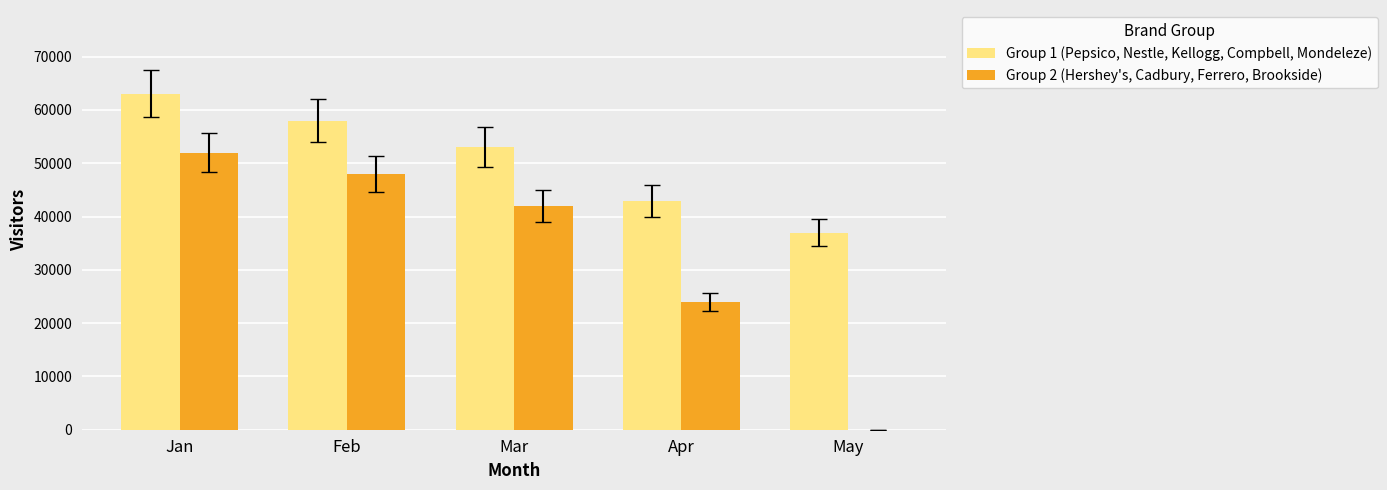

Reading left to right, list all the values displayed in this chart.

Group 1 (Pepsico, Nestle, Kellogg, Compbell, Mondeleze): 63000	58000	53000	42900	37000
Group 2 (Hershey's, Cadbury, Ferrero, Brookside): 52000	48000	42000	24000	0